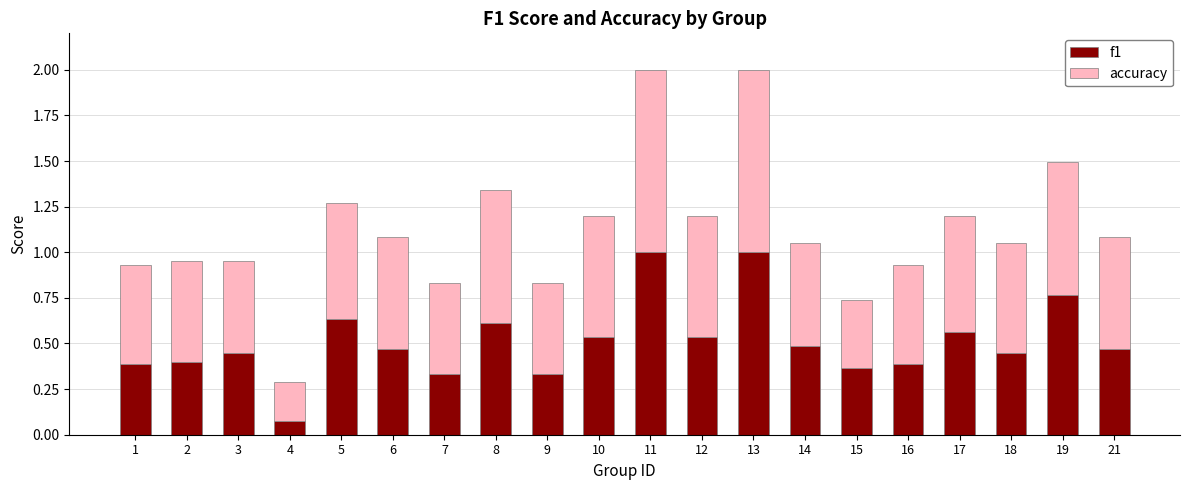

What is the total value across all series at 18?

1.1